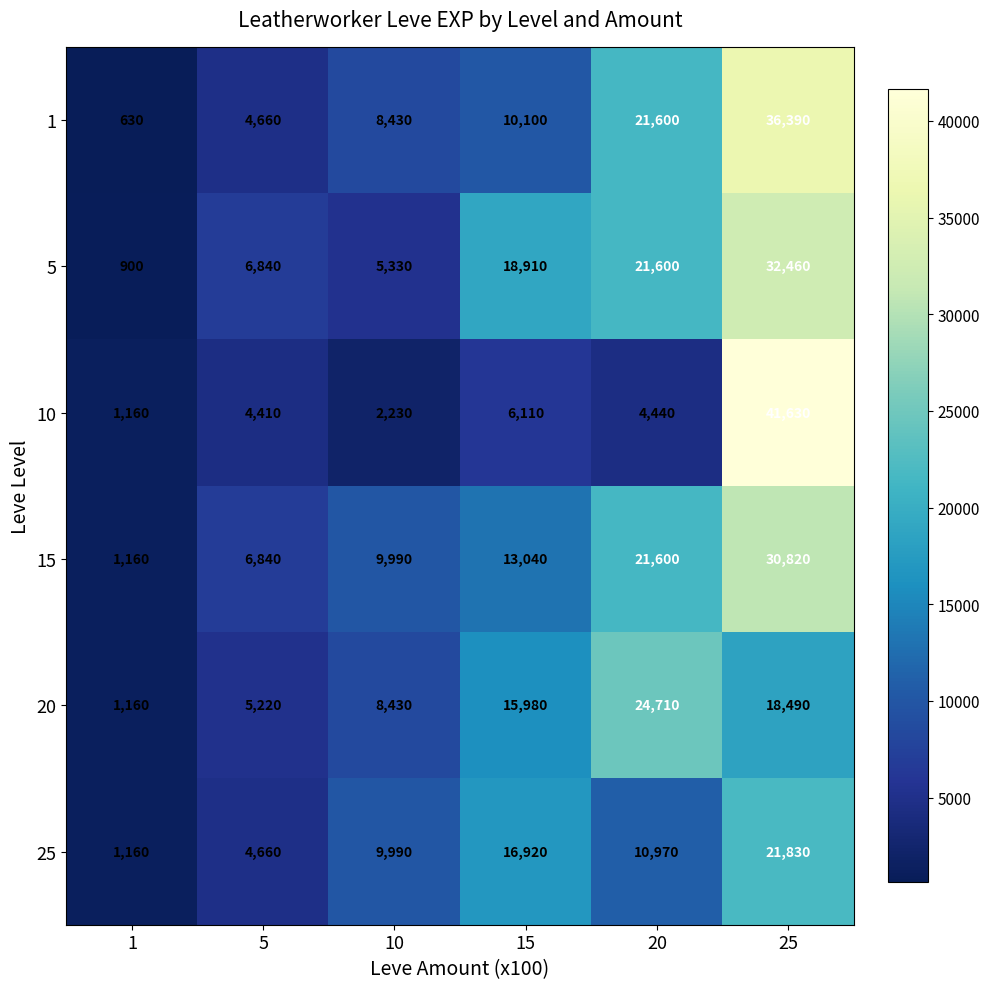

How many distinct data groups are displayed?

6